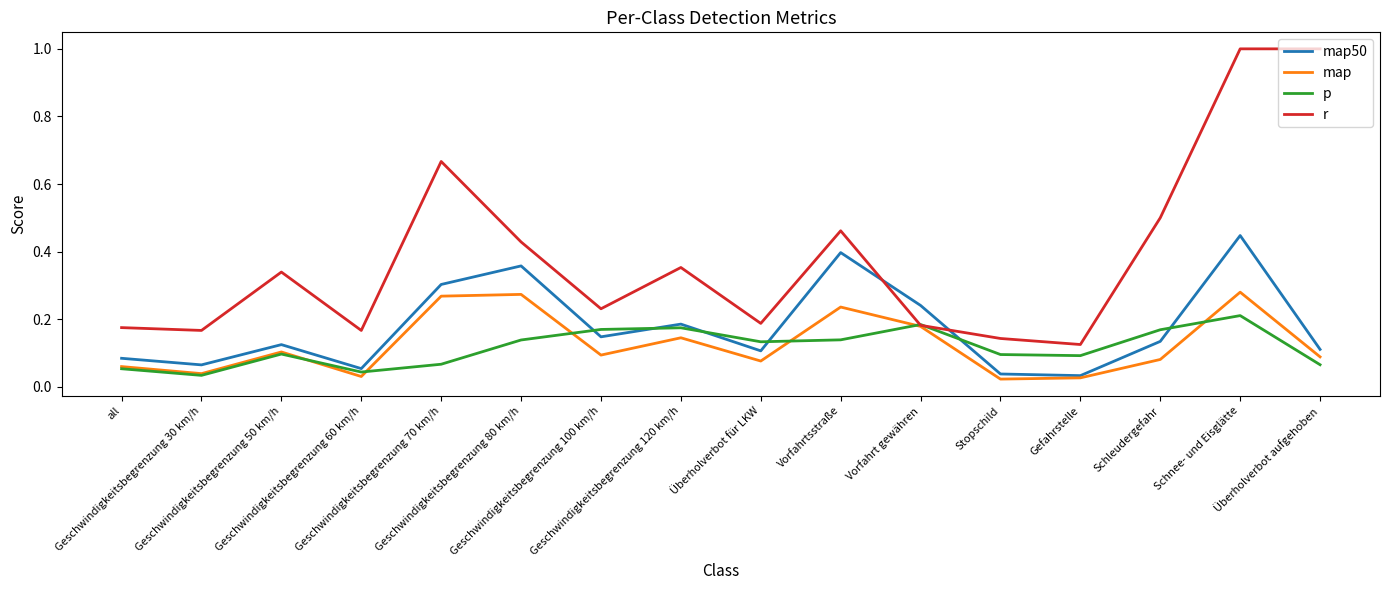

What are all the series names shown in the legend?

map50, map, p, r